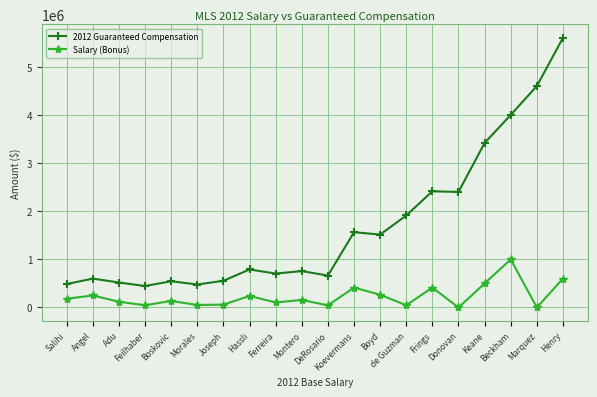

Which series changed the most between Boskovic and Ferreira?

2012 Guaranteed Compensation